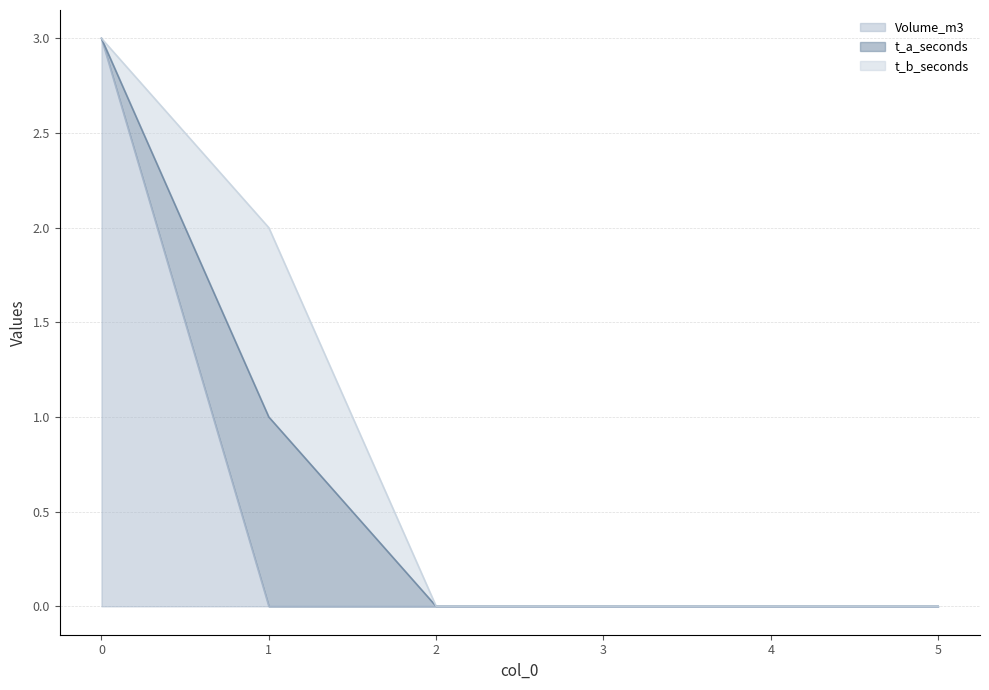

How many interior local peaks does the t_a_seconds series have?

1